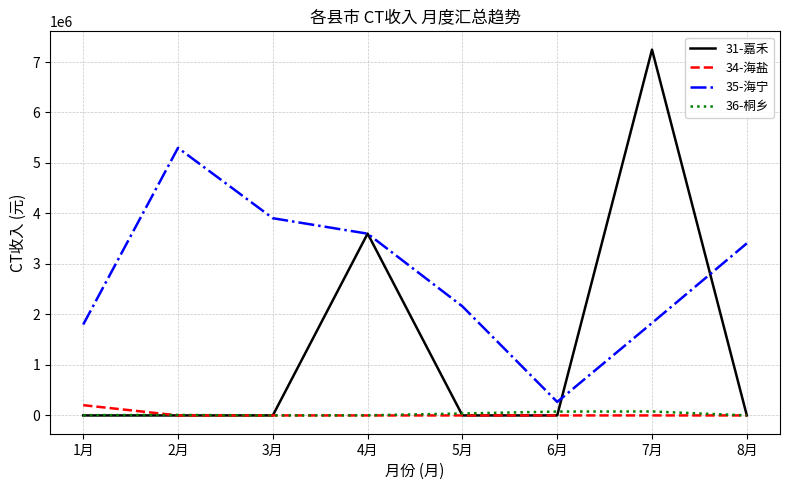

Which series has the largest range (max minus min)?

31-嘉禾